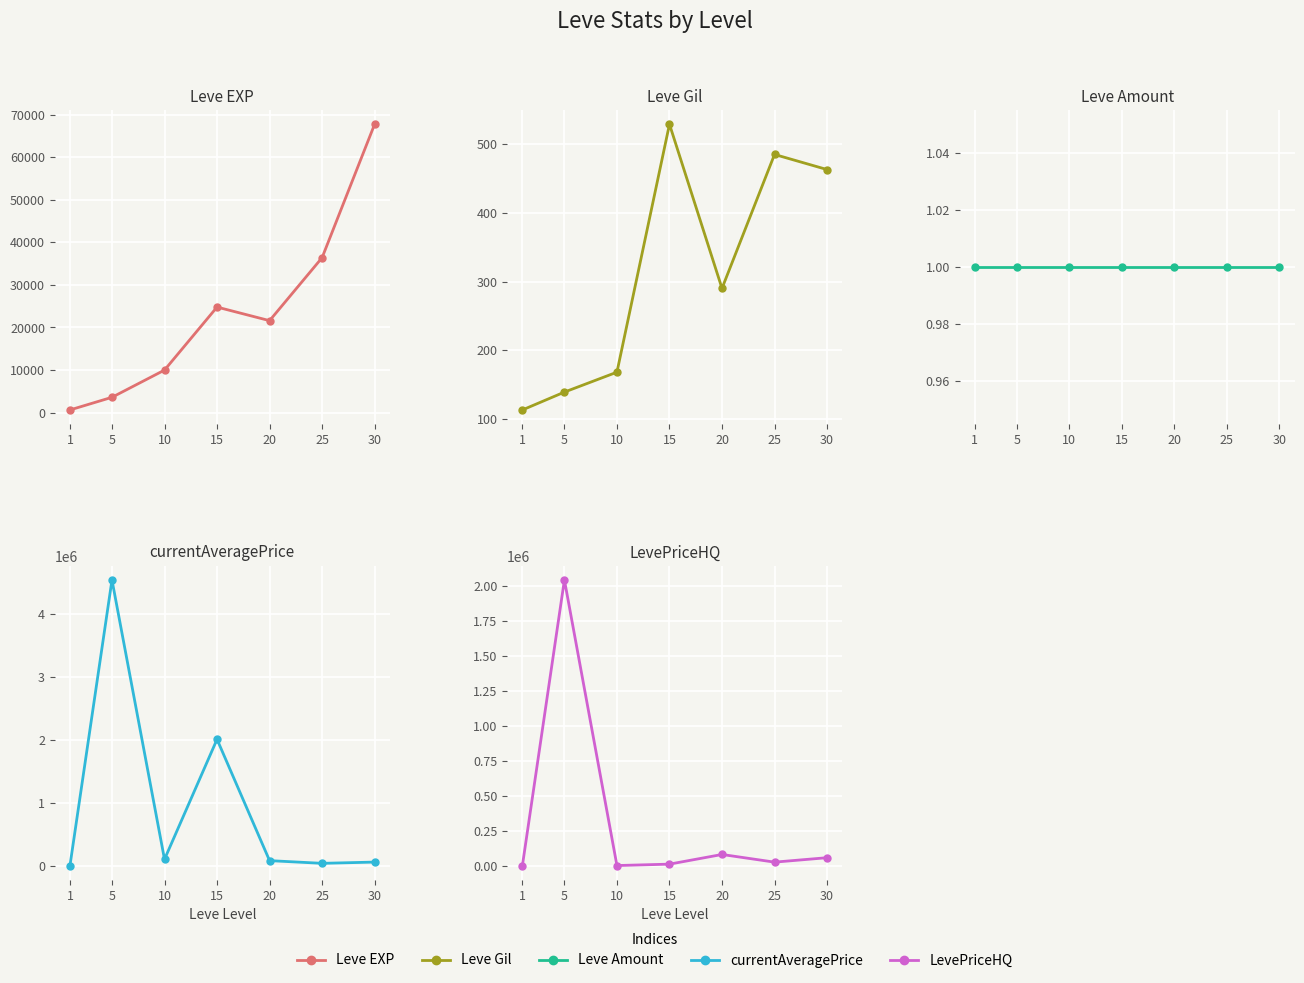

Is it true that LevePriceHQ equals 1005.0 at 10?

True